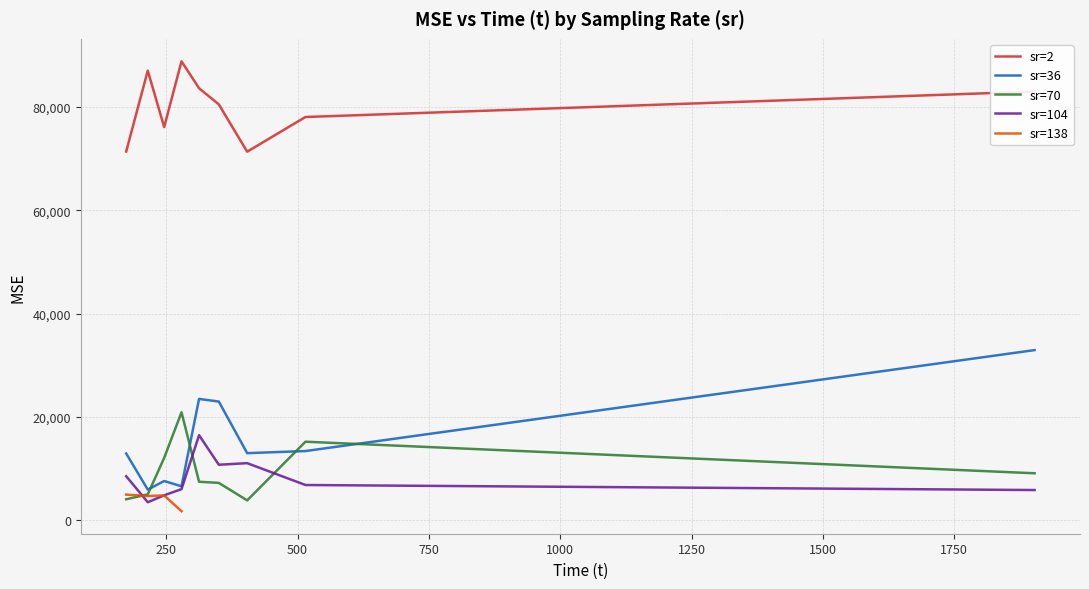

Is it true that sr=36 equals 13414.3 at 515.107?

True